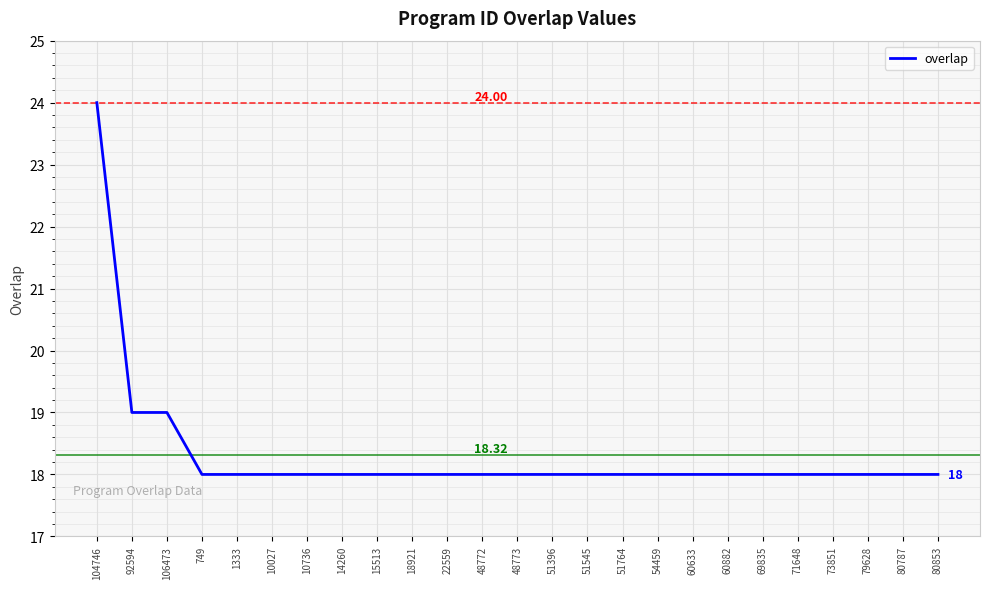

What is the average value?

18